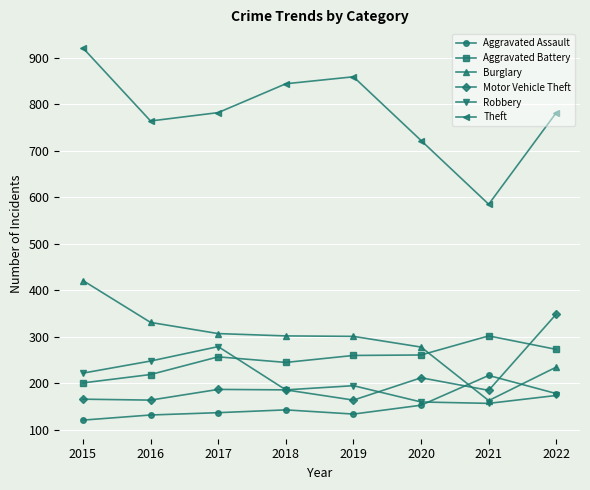

Where is the first local maximum for Robbery?

2017